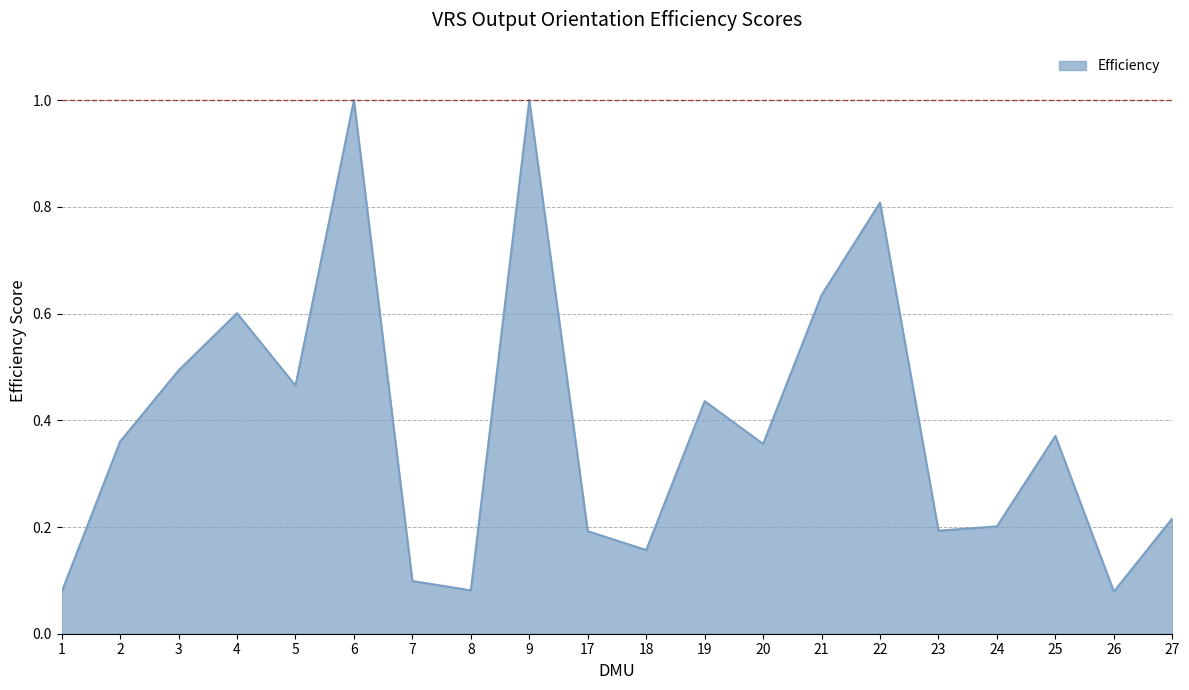

Is it true that the value at 9 is 1.0?

True